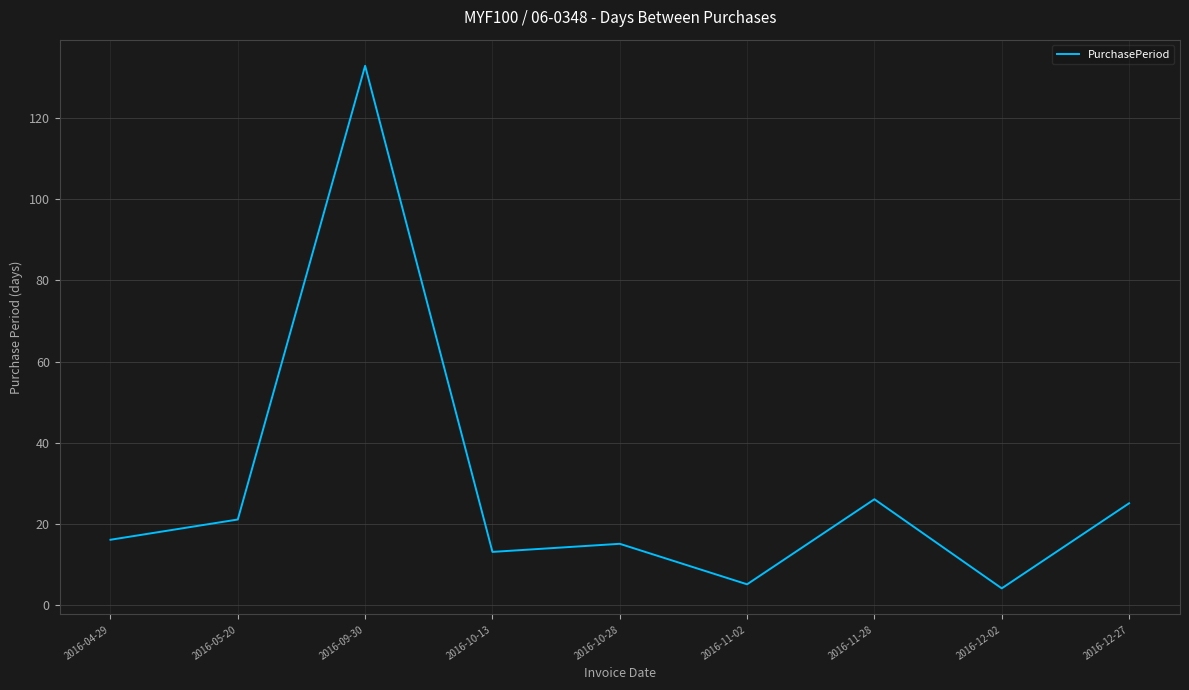

What is the maximum value shown in the chart?

133